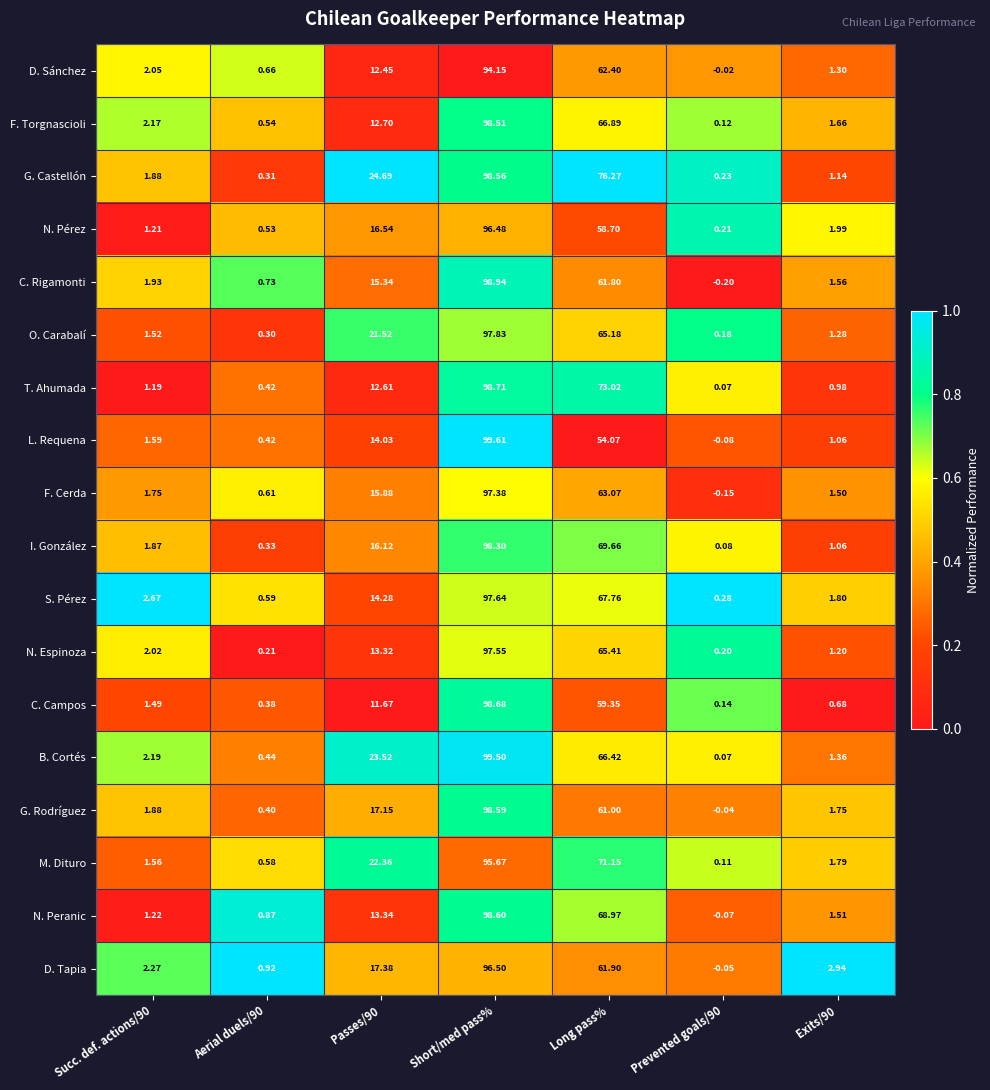

At Short/med pass%, list the series in order from largest to smallest.

L. Requena, B. Cortés, C. Rigamonti, T. Ahumada, C. Campos, N. Peranic, G. Rodríguez, G. Castellón, F. Torgnascioli, I. González, O. Carabalí, S. Pérez, N. Espinoza, F. Cerda, D. Tapia, N. Pérez, M. Dituro, D. Sánchez